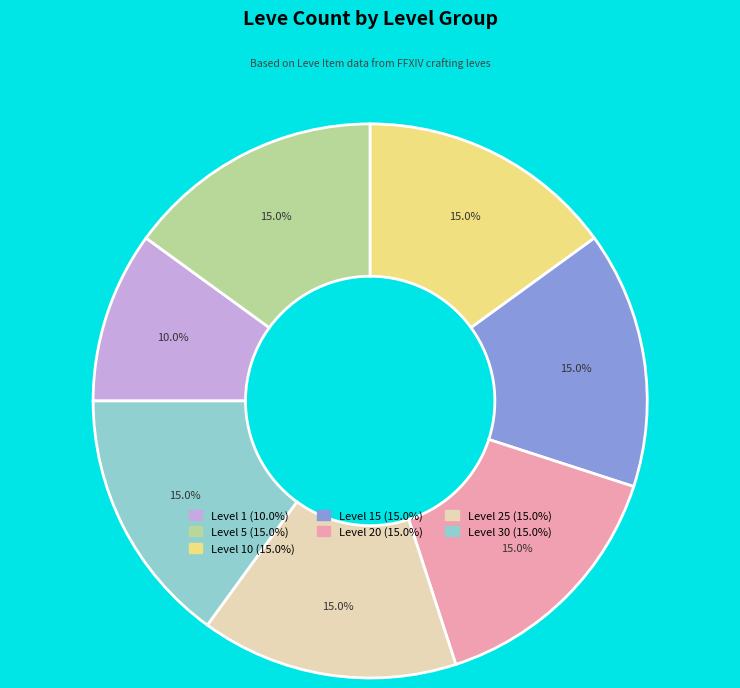

Does any single category account for the majority?

No